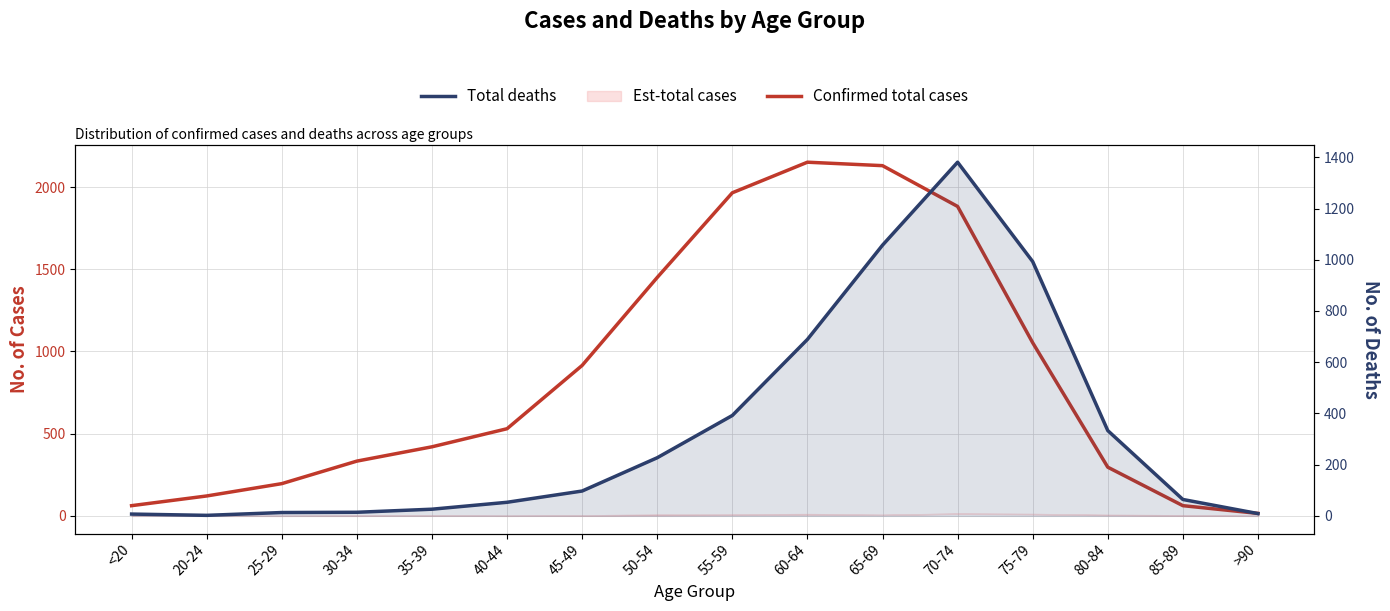

Which label corresponds to the largest value in the chart?

60-64